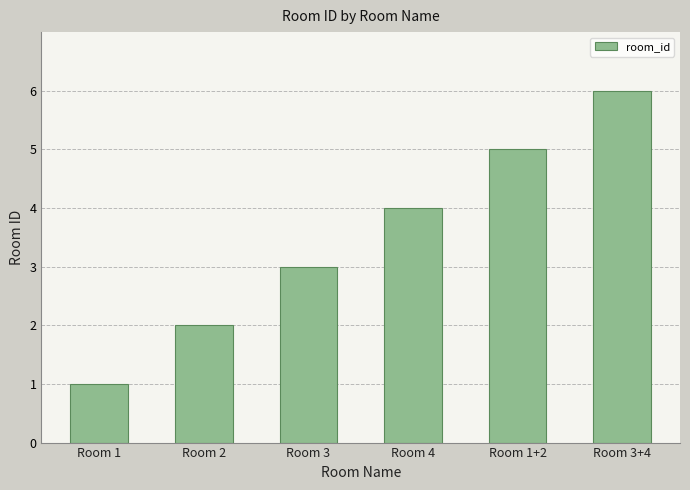

What is the approximate value at Room 2?

2